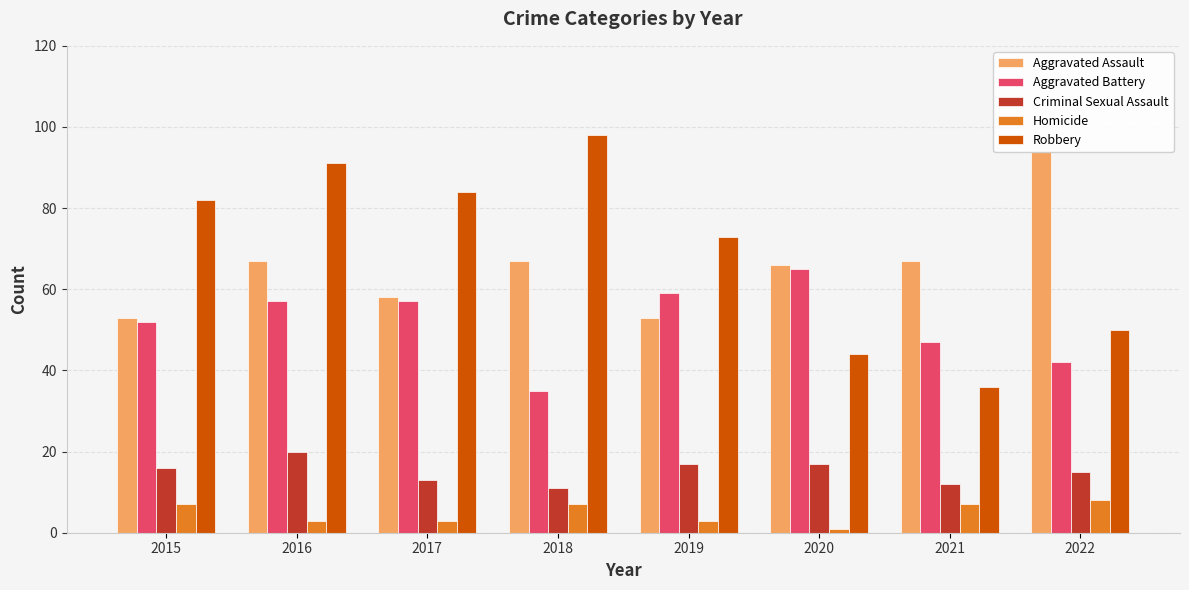

Which series has the largest total across all categories?

Robbery